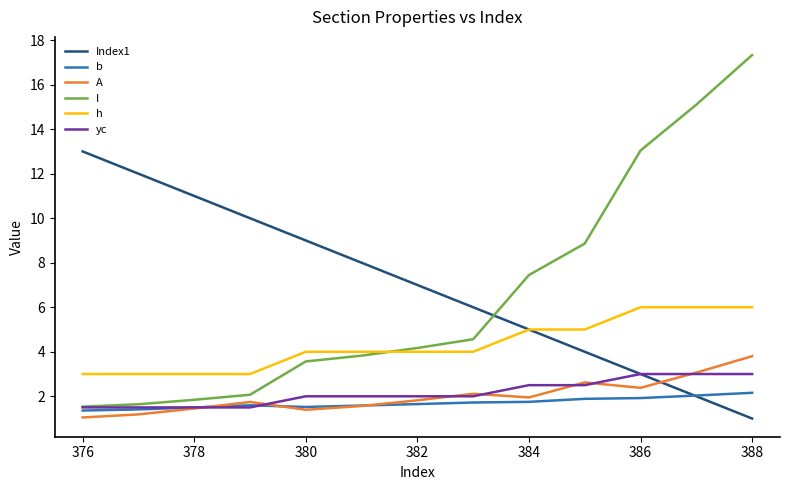

True or false: h and A cross at least once.

False